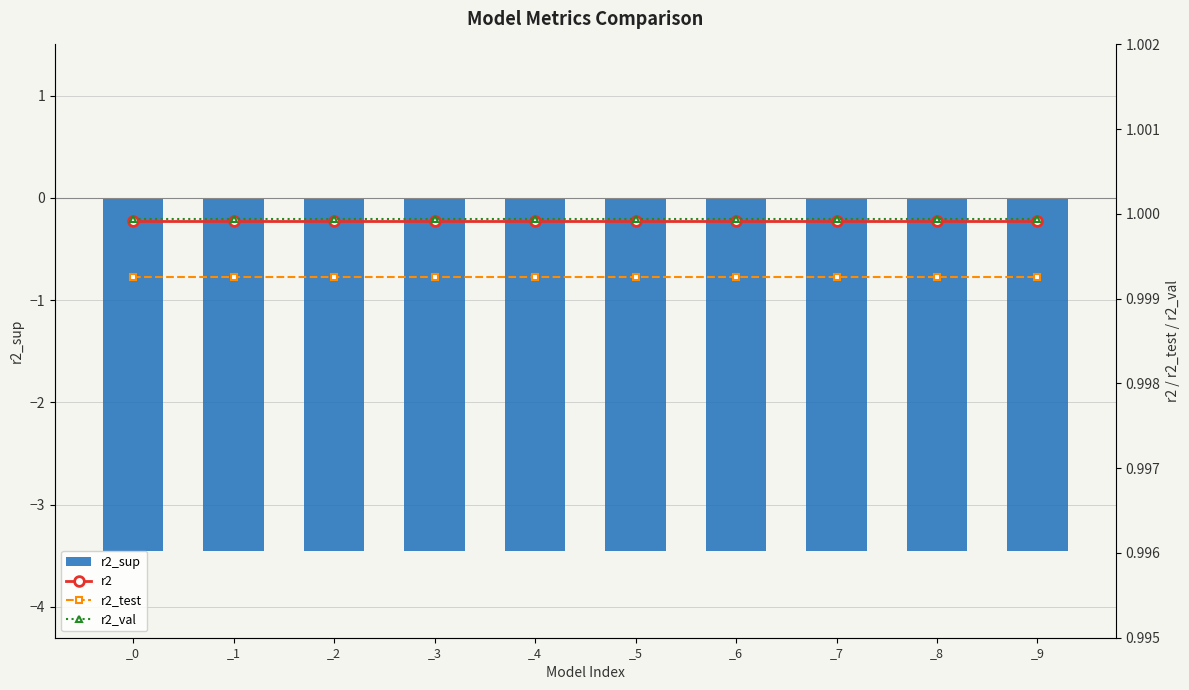

The r2 series shows 1.4 at _8. True or false?

False